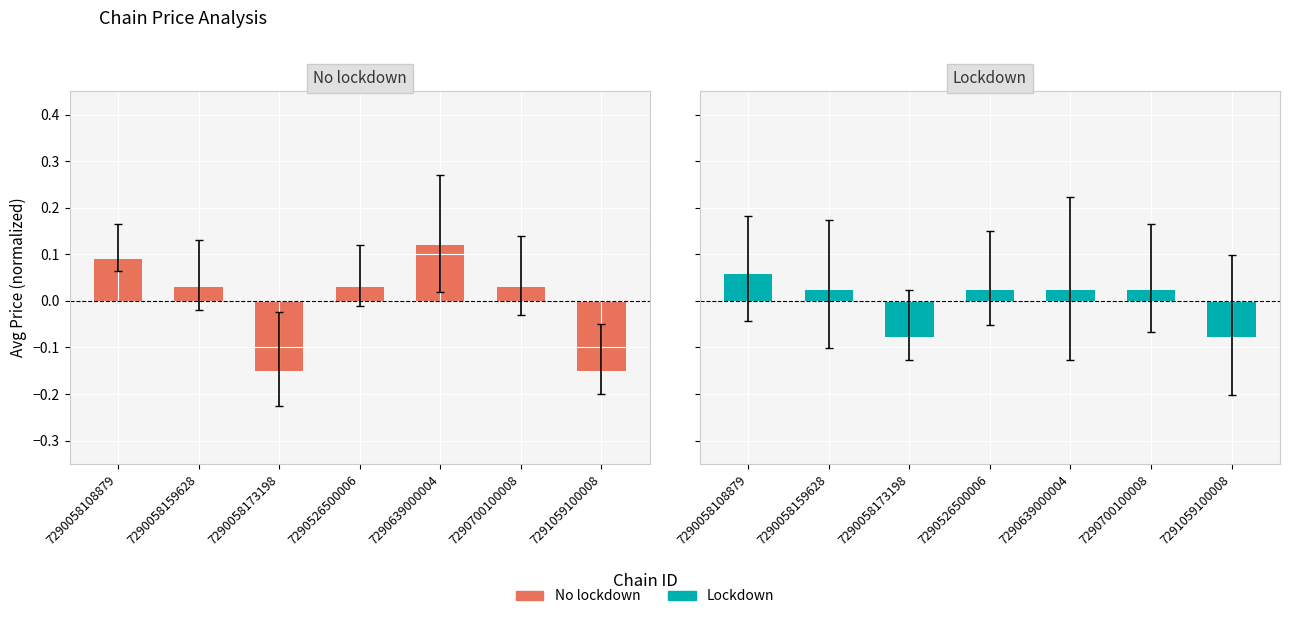

Count the Lockdown values in the range 0 to 1.

5